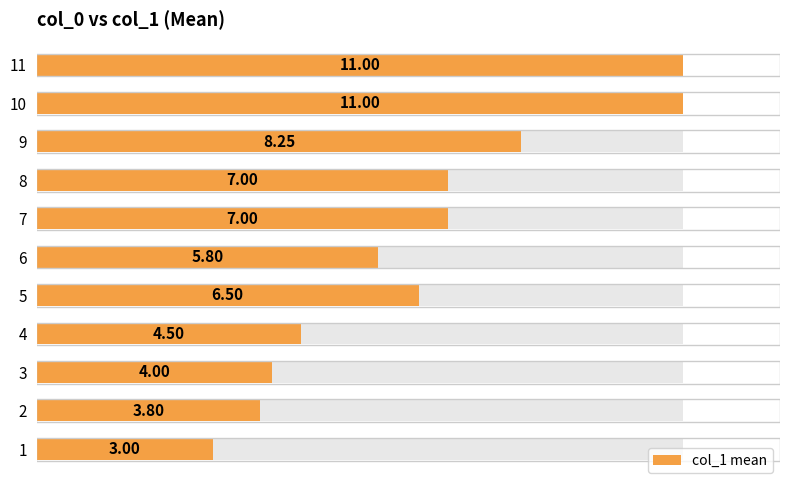

What is the greatest value displayed?

11.0